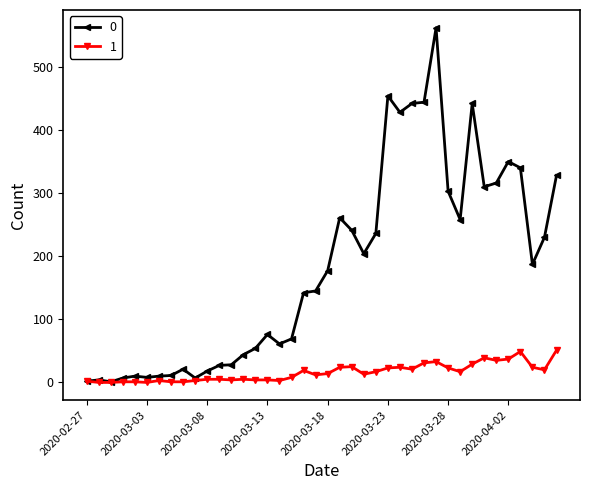

What is the average value of the 1 series?

16